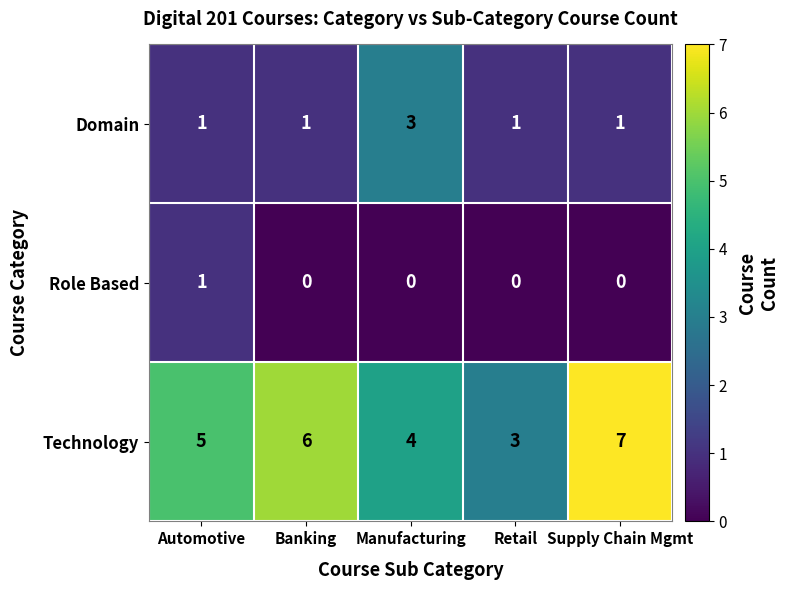

What is the difference between the highest and lowest values at Supply Chain Mgmt?

7